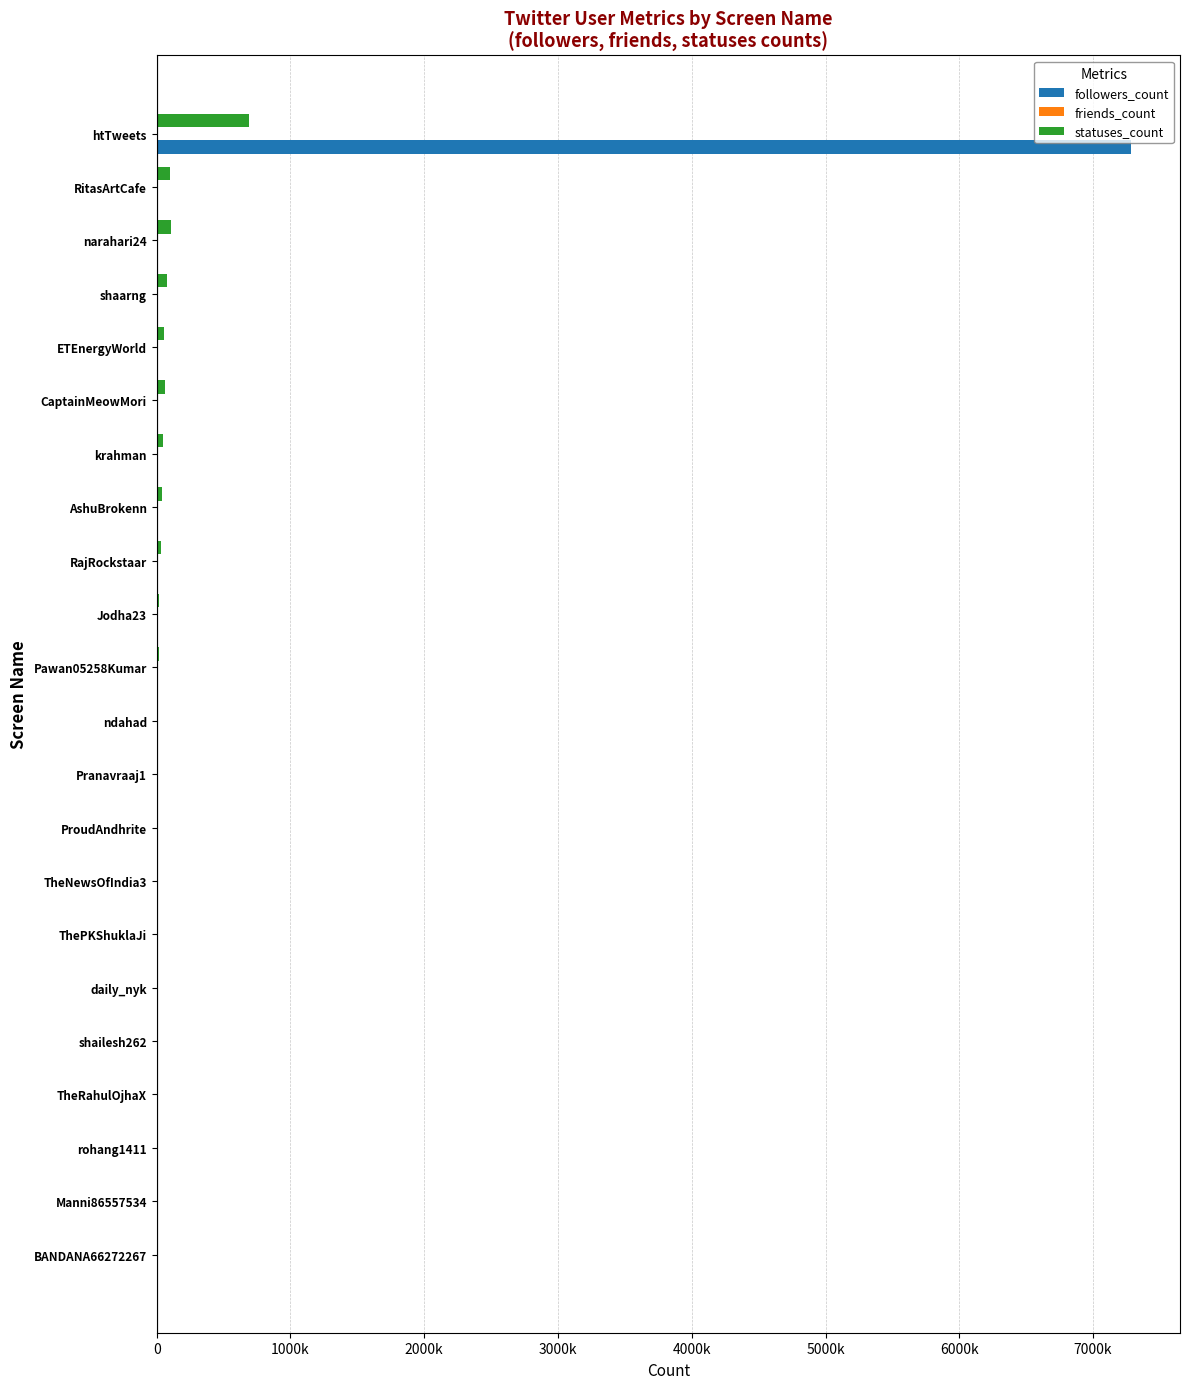

How many data points in friends_count are less than 305?

11